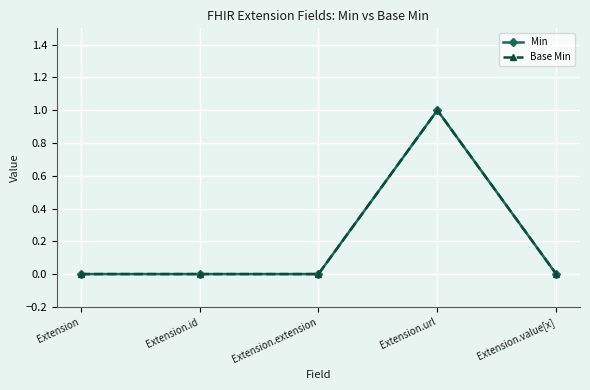

Is the value of Min at Extension.value[x] greater than the value of Base Min at Extension.id?

No